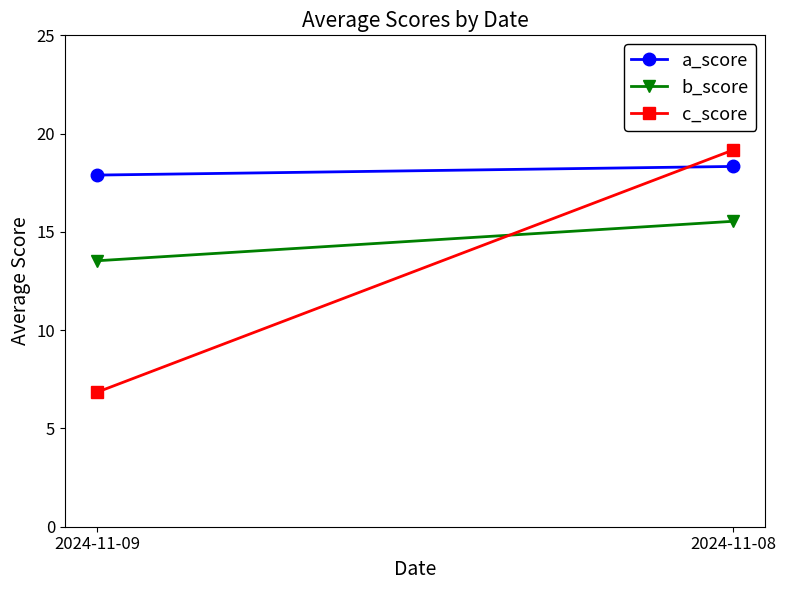

What is the value of the b_score point at the 2nd from the left?

15.5